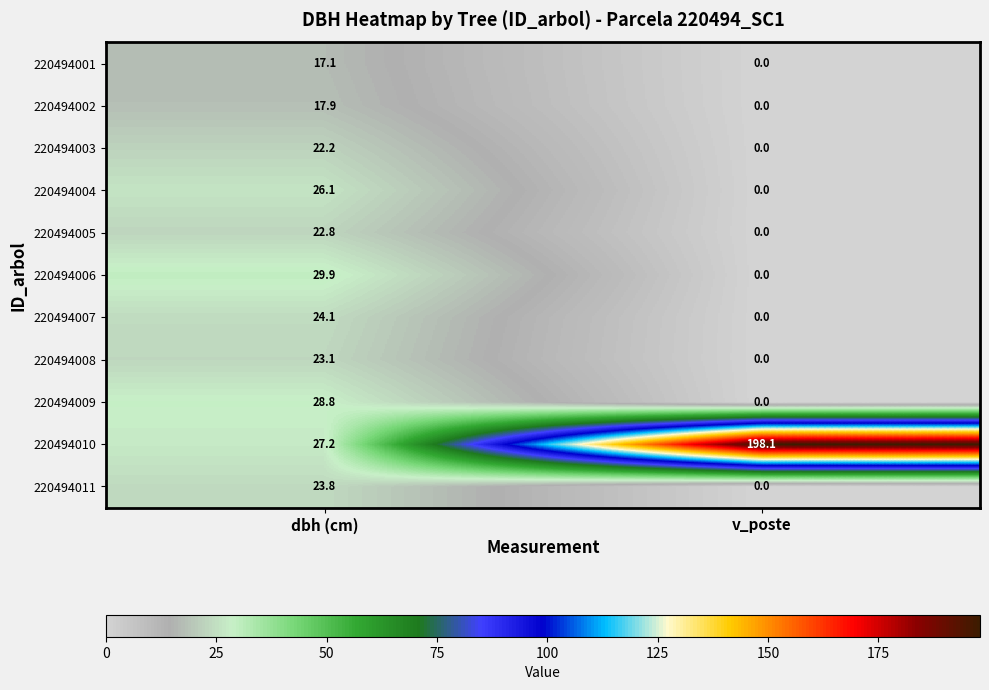

At which category does the chart reach its minimum across all series?

v_poste